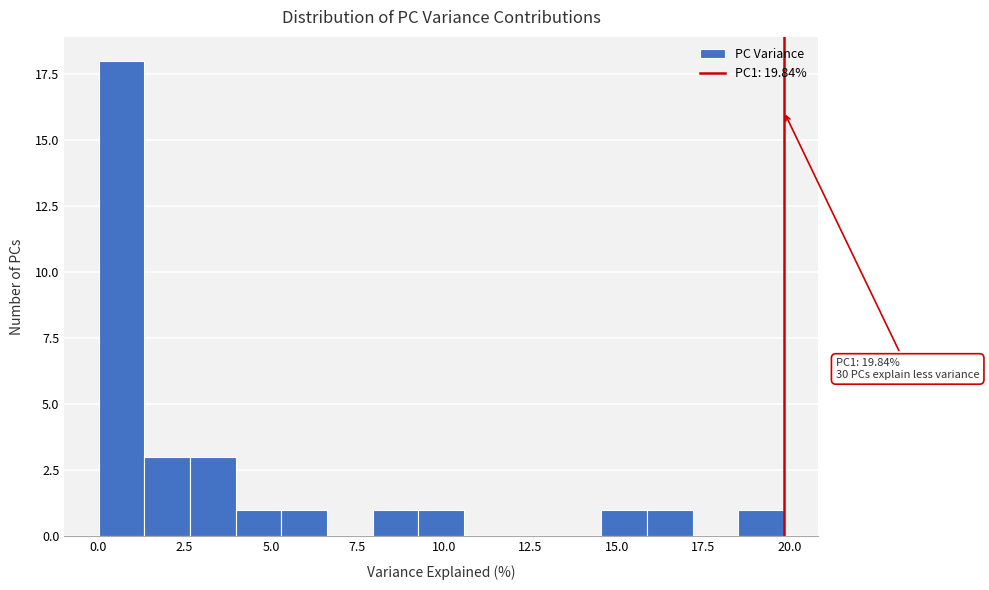

Read against the x-axis, roughly where is the centre of the tallest bar?

0.5